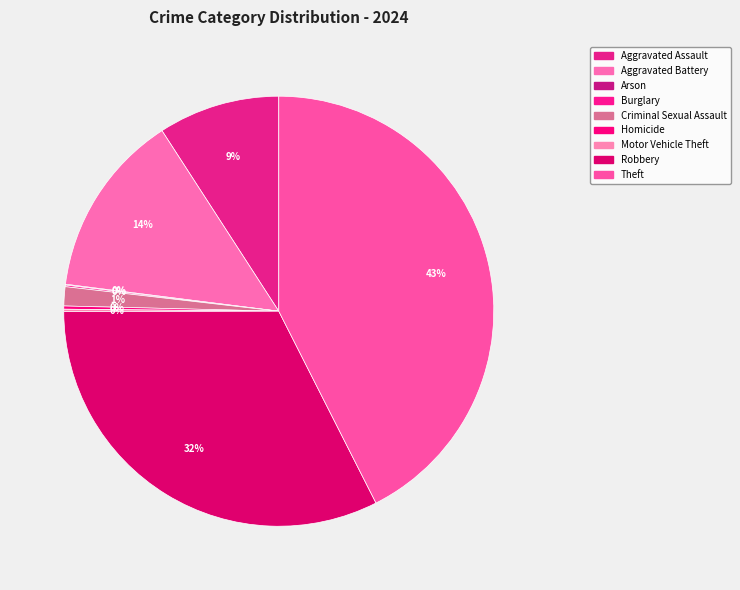

Combined, what portion of the pie is Motor Vehicle Theft and Arson?

0.2%